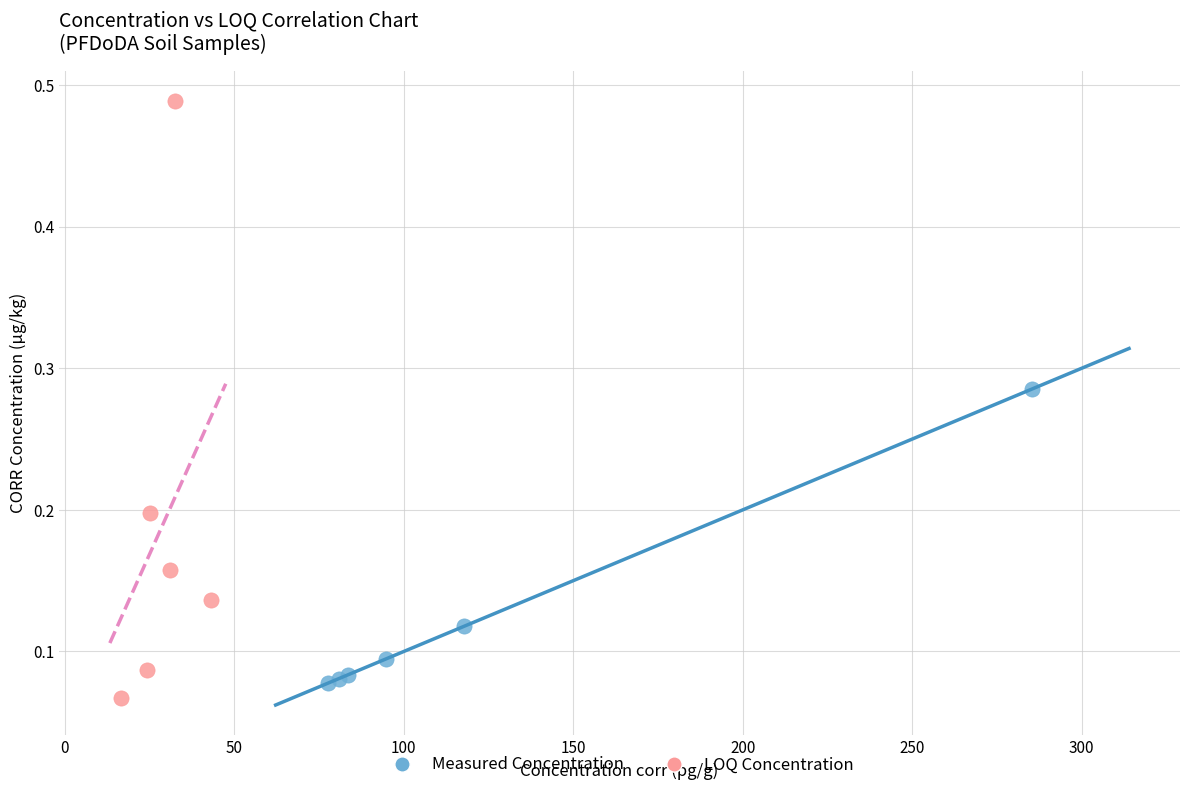

Which series has the largest Y range (max minus min)?

LOQ Concentration